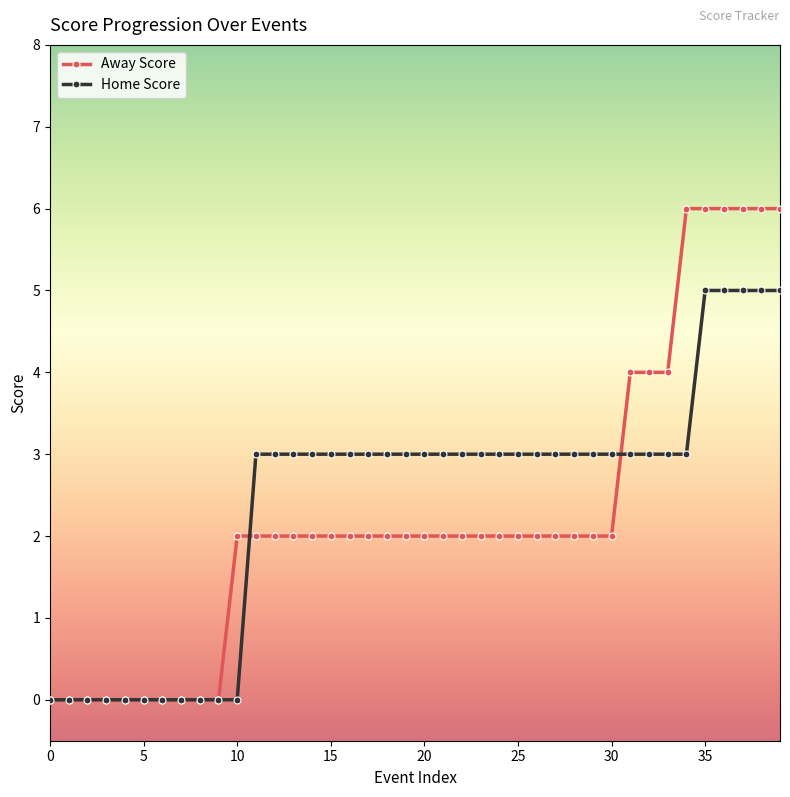

How many data points does each series have?

40